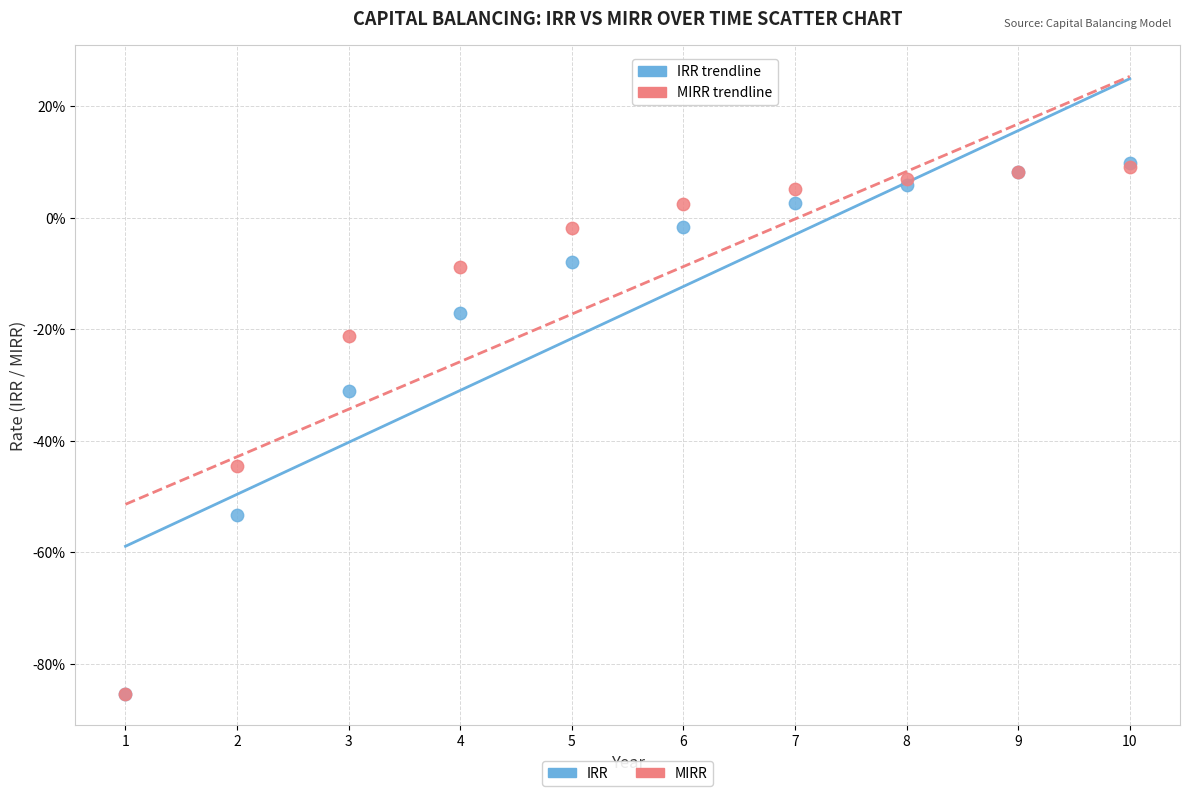

What are all the series names shown in the legend?

IRR, MIRR